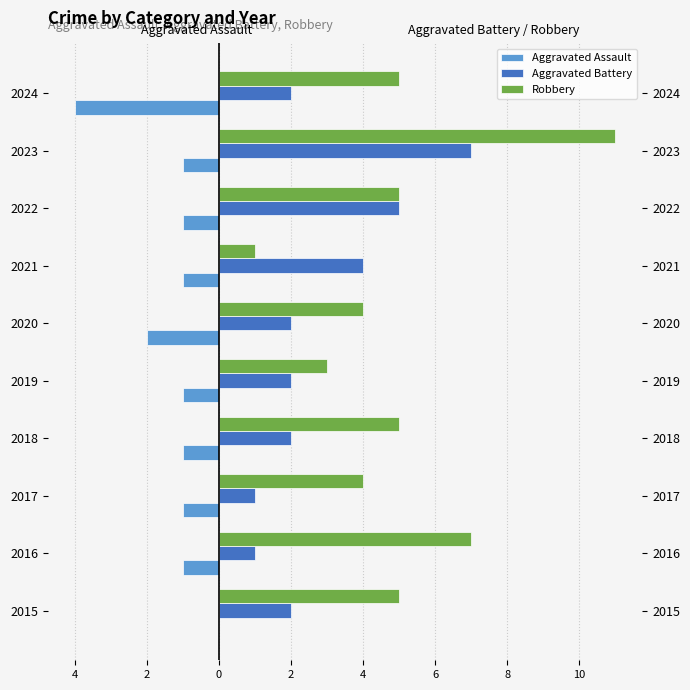

Is the value of Robbery at 6 greater than the value of Aggravated Assault at 6?

Yes